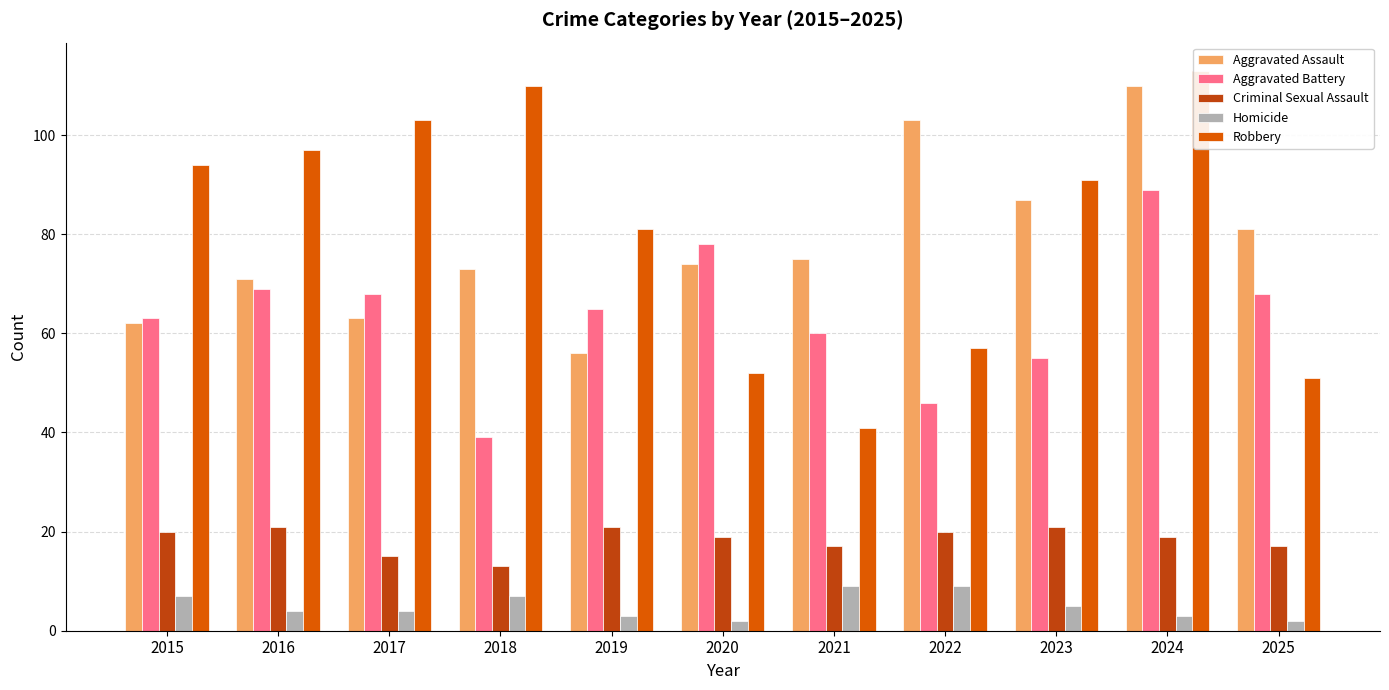

How many data points in Robbery are less than 91?

5